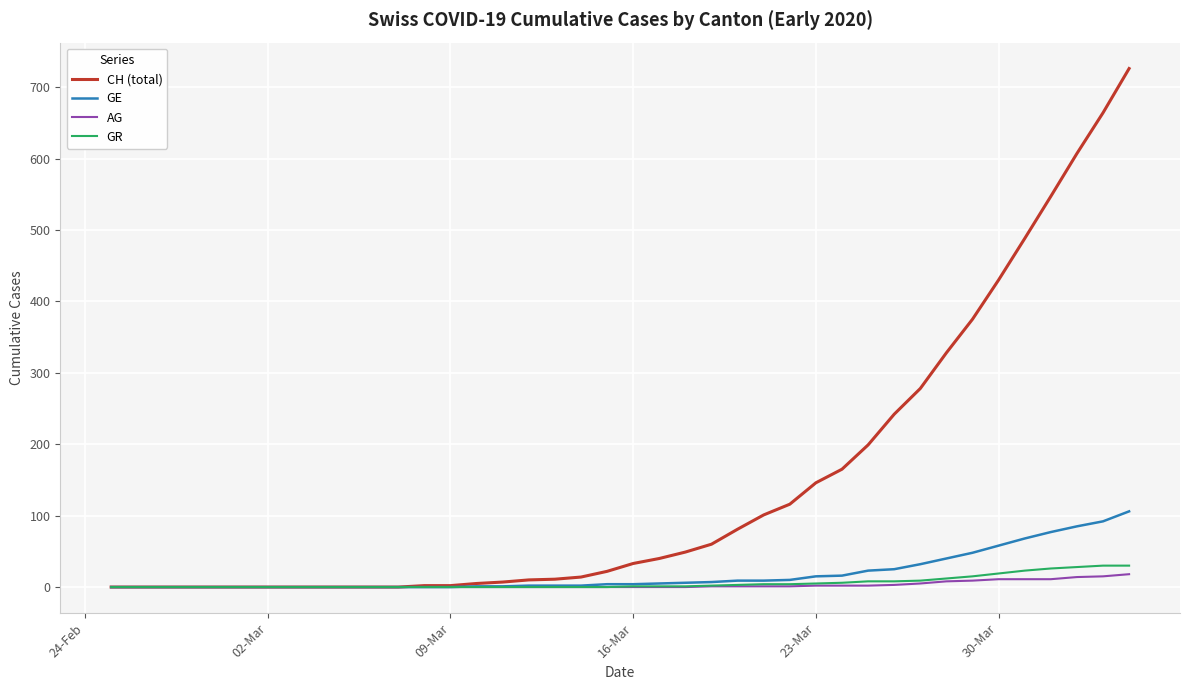

Which series has the largest total across all categories?

CH (total)